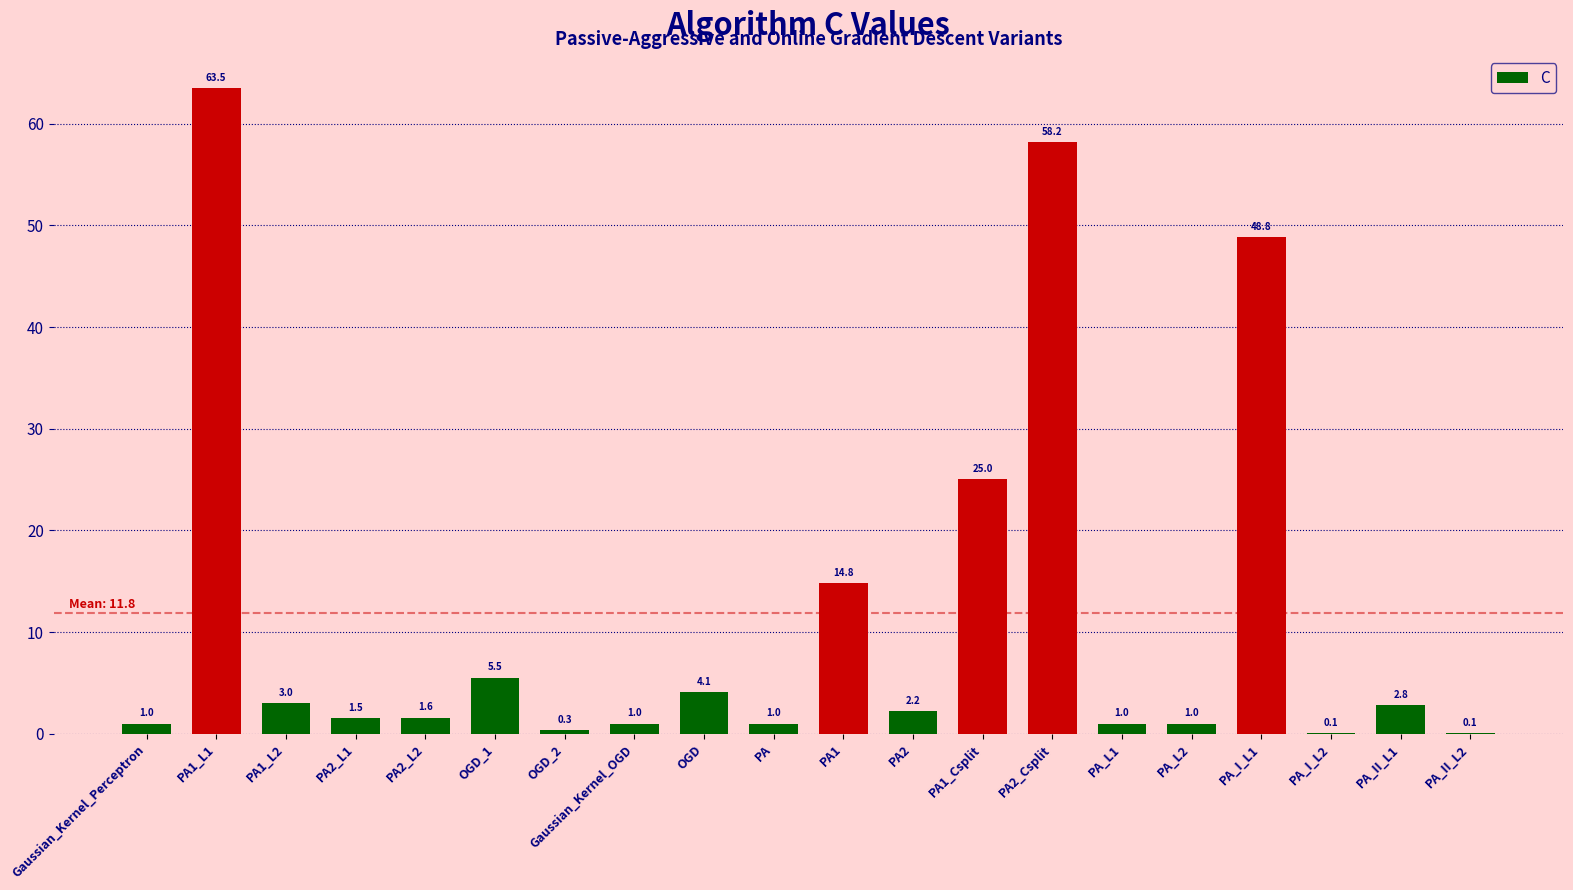

The chart shows a value of 107.8 at PA1_L1. True or false?

False